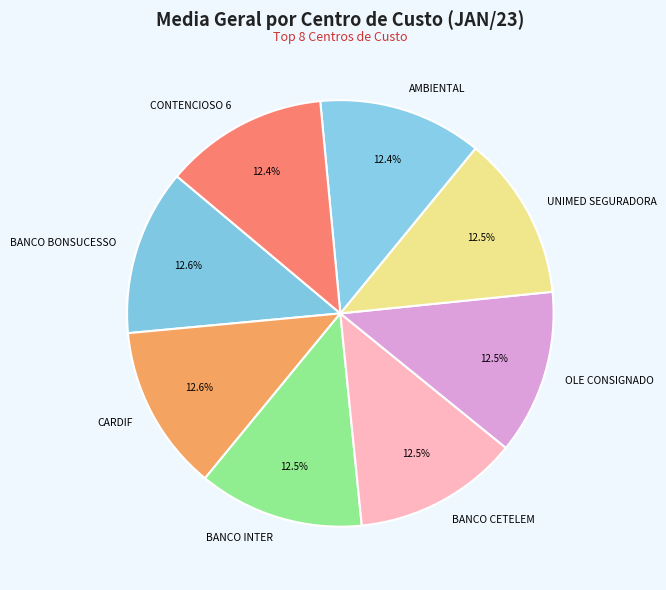

What percentage do UNIMED SEGURADORA and BANCO INTER together represent?

25.0%